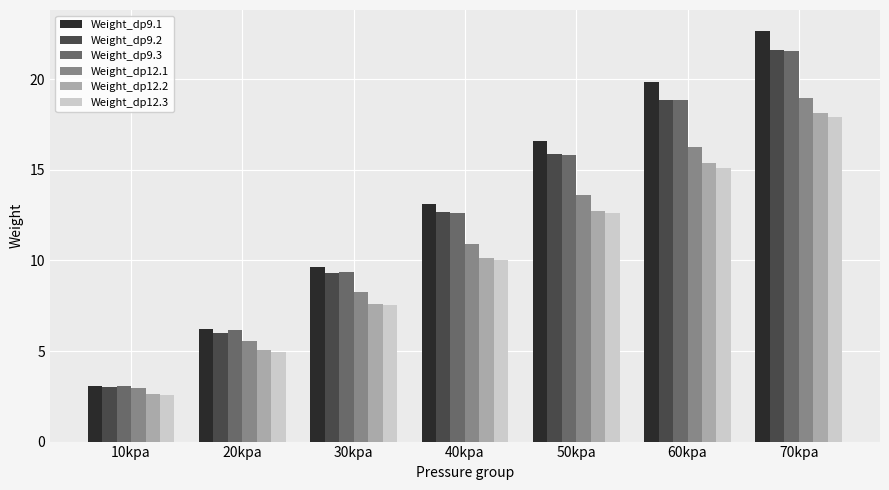

Are the bars horizontal?

No